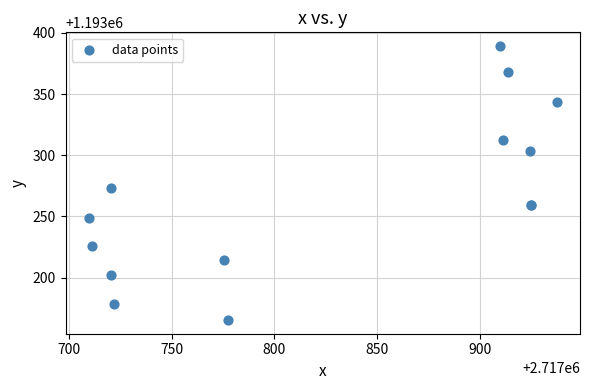

What Y value in the scatter plot is closest to 1193277?

1193273.1